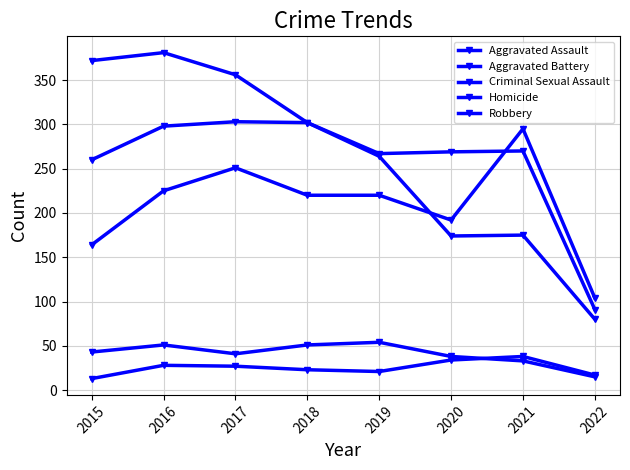

Reading left to right, list all the values displayed in this chart.

Aggravated Assault: 164	225	251	220	220	192	295	104
Aggravated Battery: 260	298	303	302	267	269	270	91
Criminal Sexual Assault: 43	51	41	51	54	38	33	15
Homicide: 13	28	27	23	21	34	38	17
Robbery: 372	381	356	302	264	174	175	80